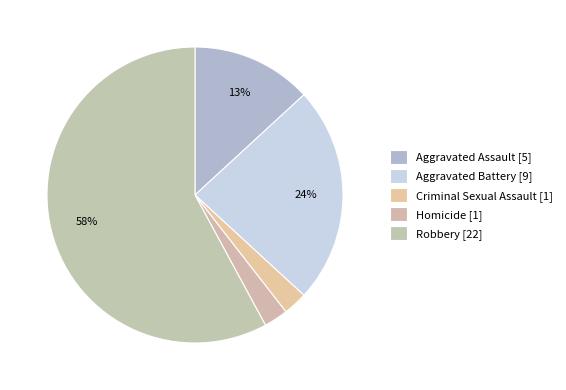

How much of the chart is everything except Robbery?

42.1%